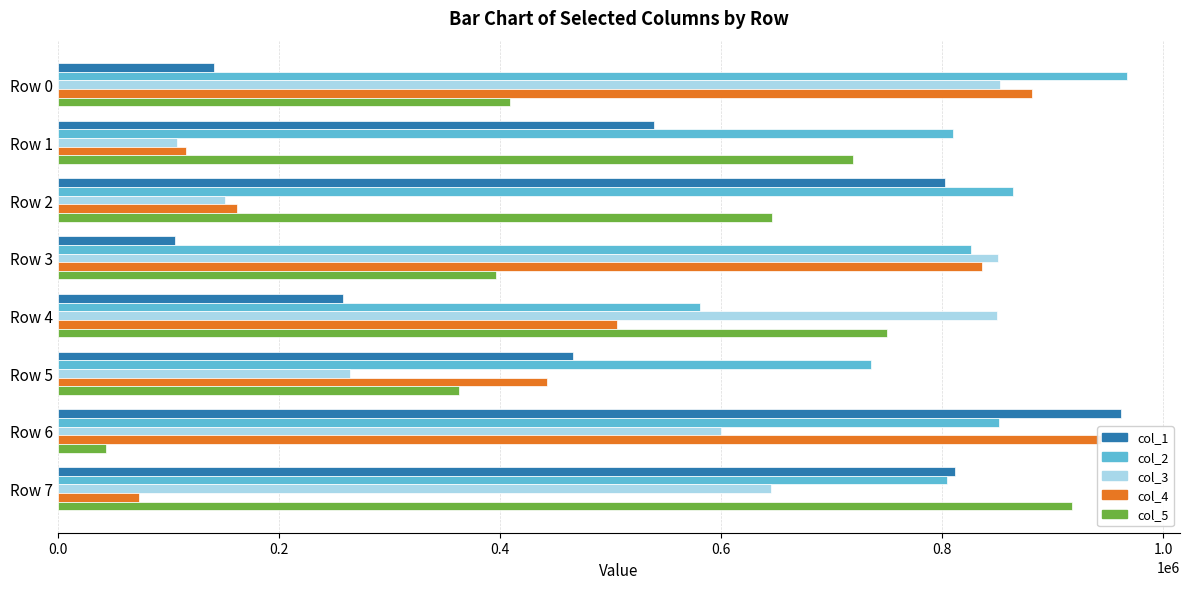

Read the col_5 value at Row 3, to the nearest 50.

395950